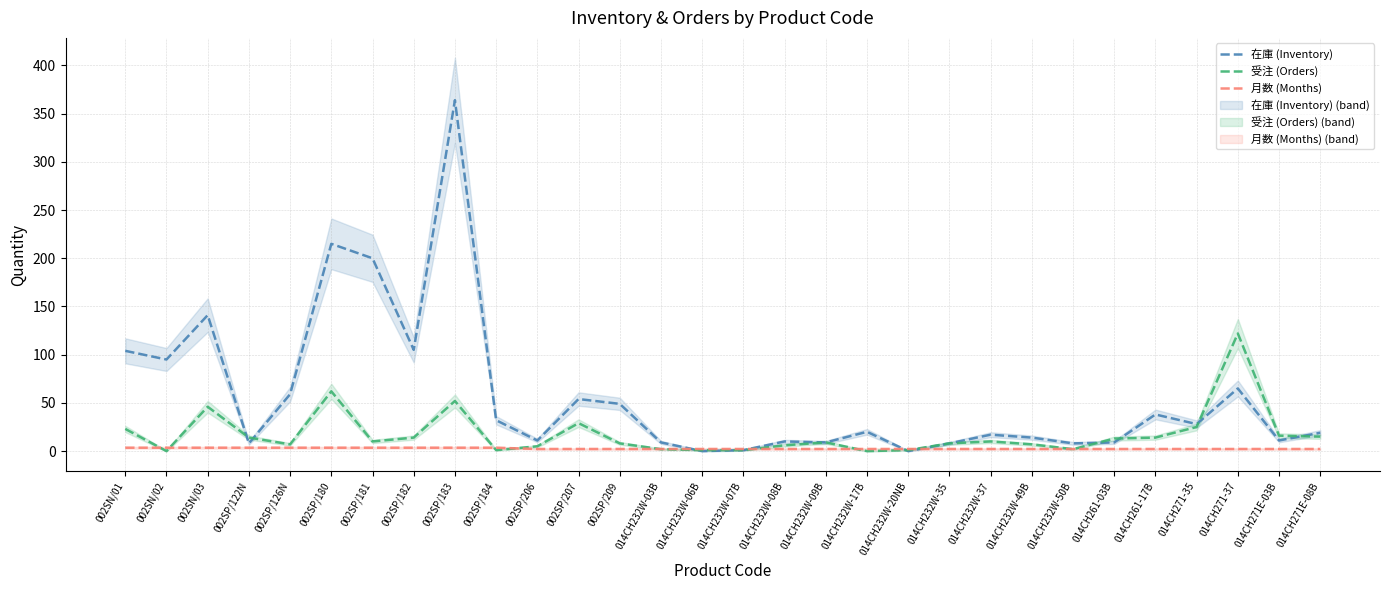

List the series in order of their overall mean, highest first.

在庫 (Inventory), 受注 (Orders), 月数 (Months)